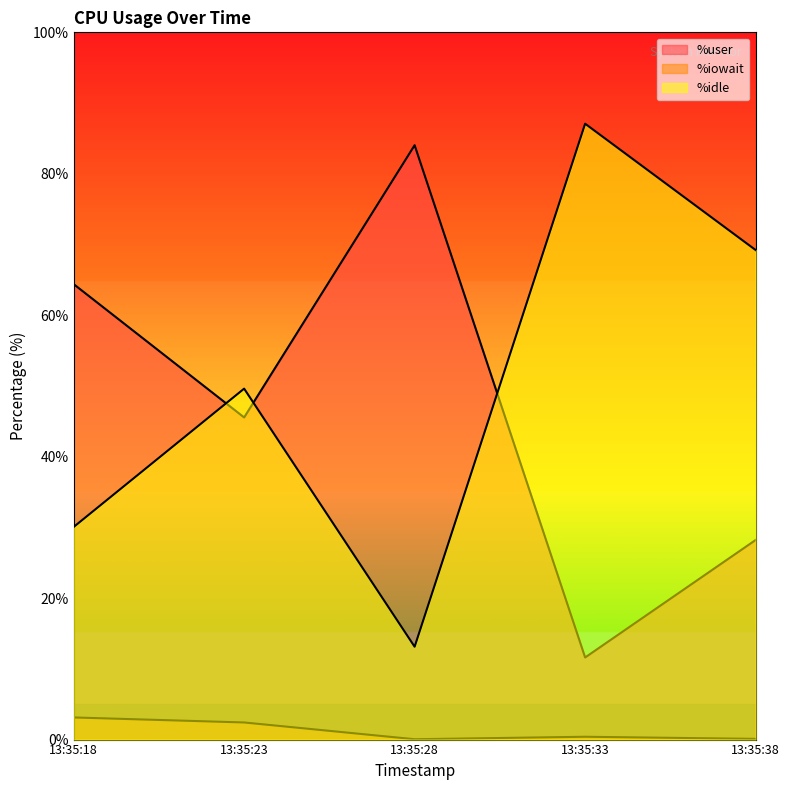

Which series has the widest spread of values?

%idle